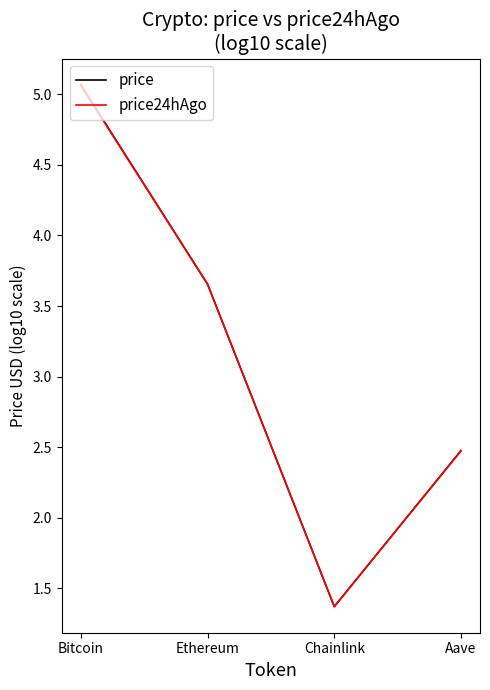

What is the difference between the price24hAgo values at Chainlink and Ethereum?

2.3